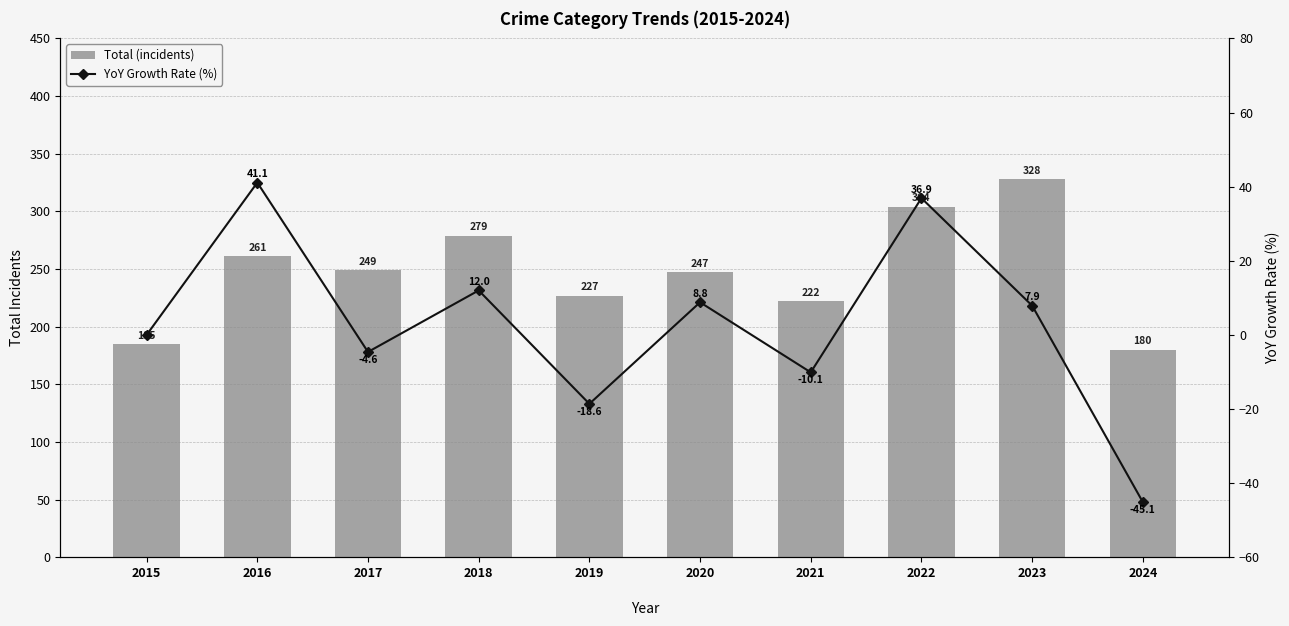

Which has a higher value, 2018 or 2015?

2018